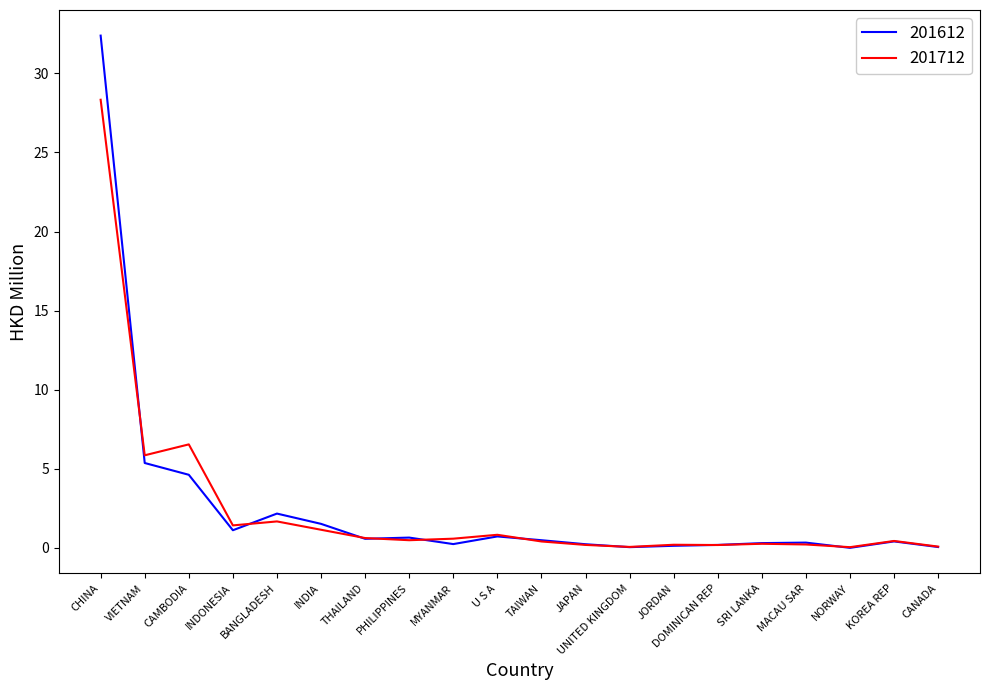

At which category is the sum across all series the highest?

CHINA